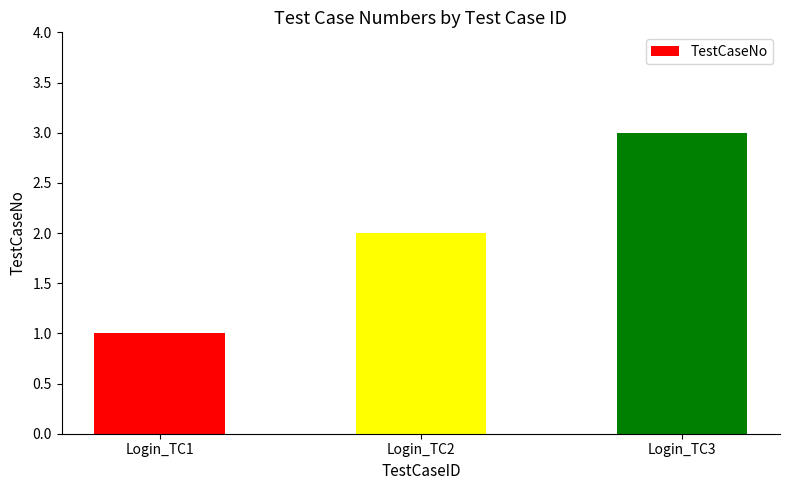

What is the ratio of the value at Login_TC1 to the value at Login_TC2?

0.5